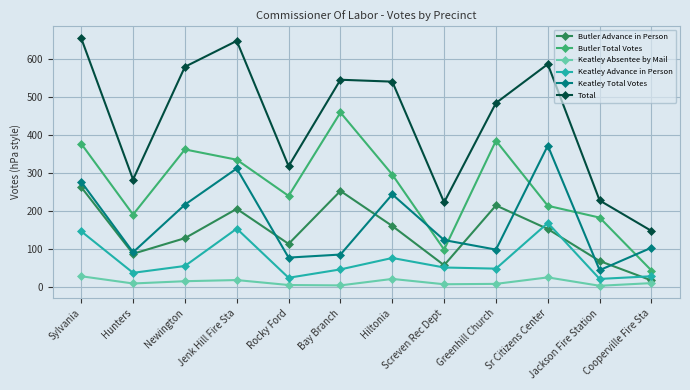

How many interior local peaks does the Total series have?

3